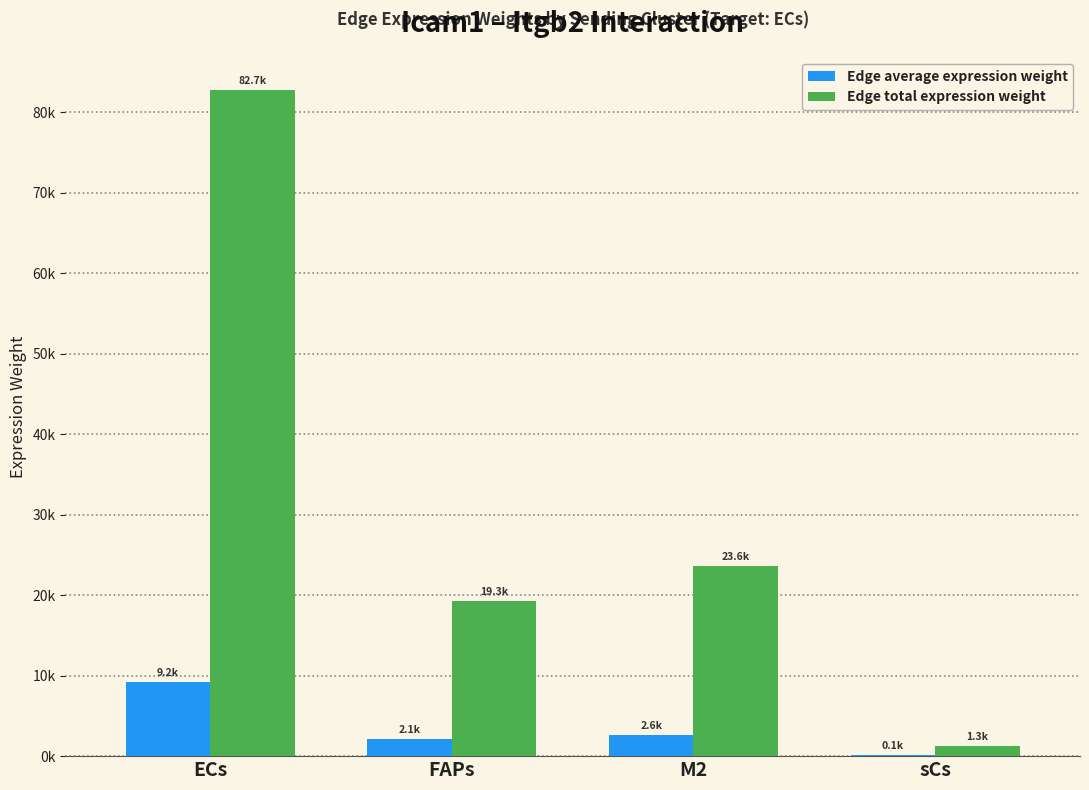

At how many categories does at least one series exceed 3277?

3